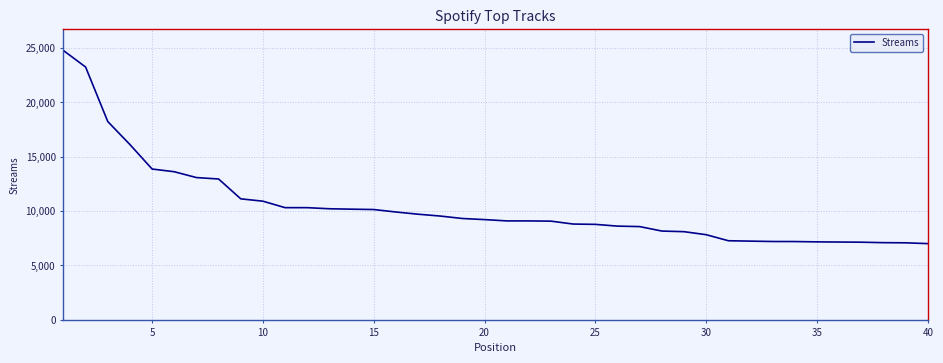

What is the greatest value displayed?

24760